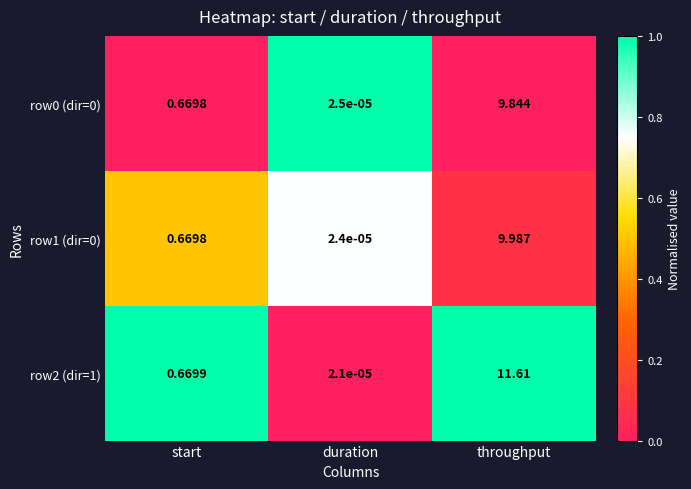

How many categories are shown in the chart?

3